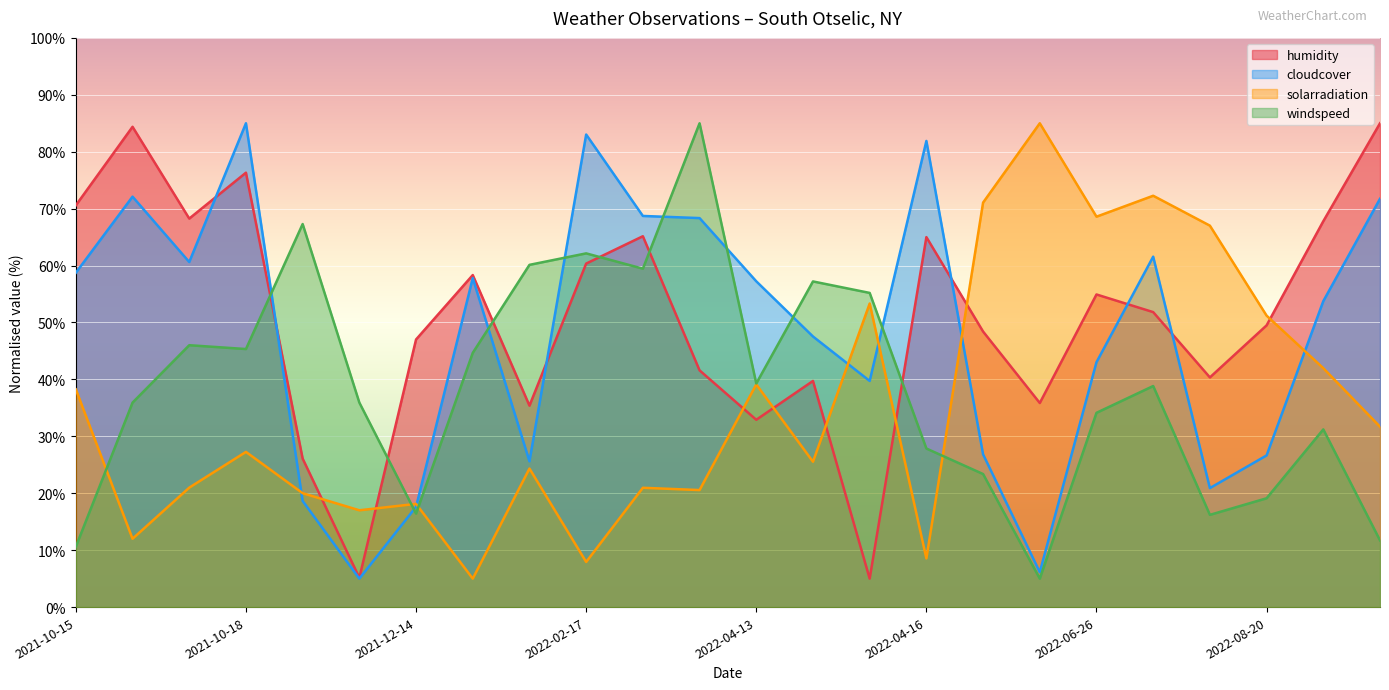

In cloudcover, how many points are lower than both neighbors (excluding endpoints)?

6